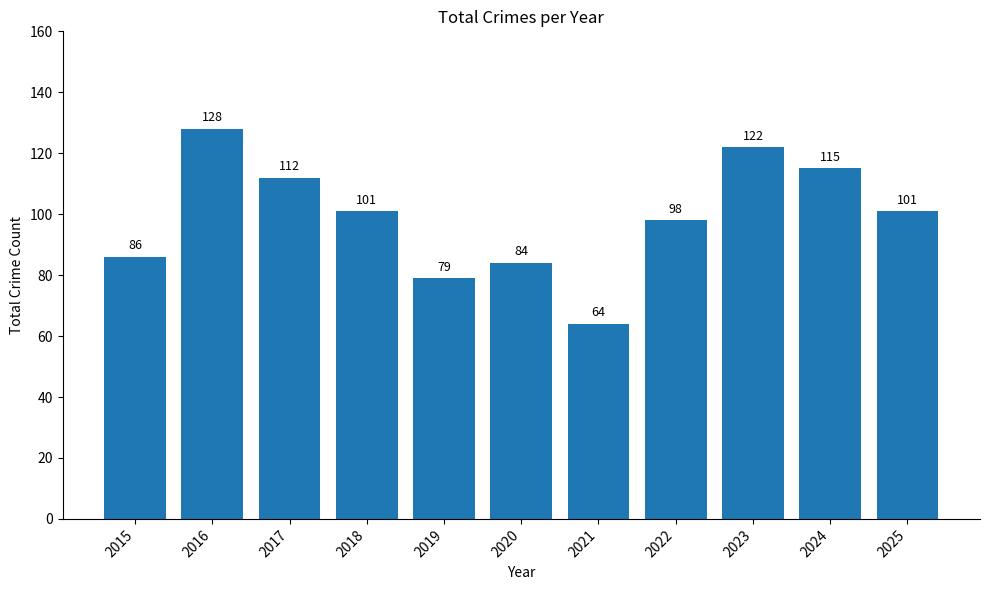

Reading left to right, what are all the values shown in this chart?

86	128	112	101	79	84	64	98	122	115	101